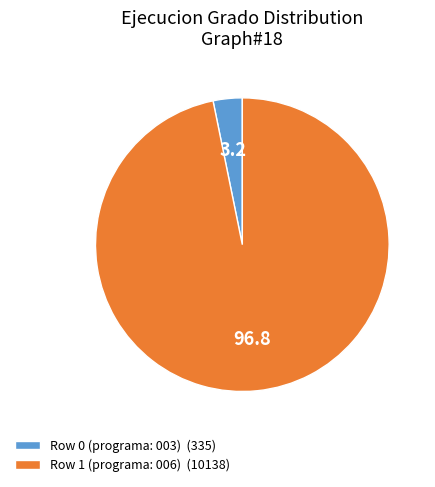

Approximately how many times larger is the value at Row 1 (programa: 006) (10138) compared to Row 0 (programa: 003) (335)?

30.3